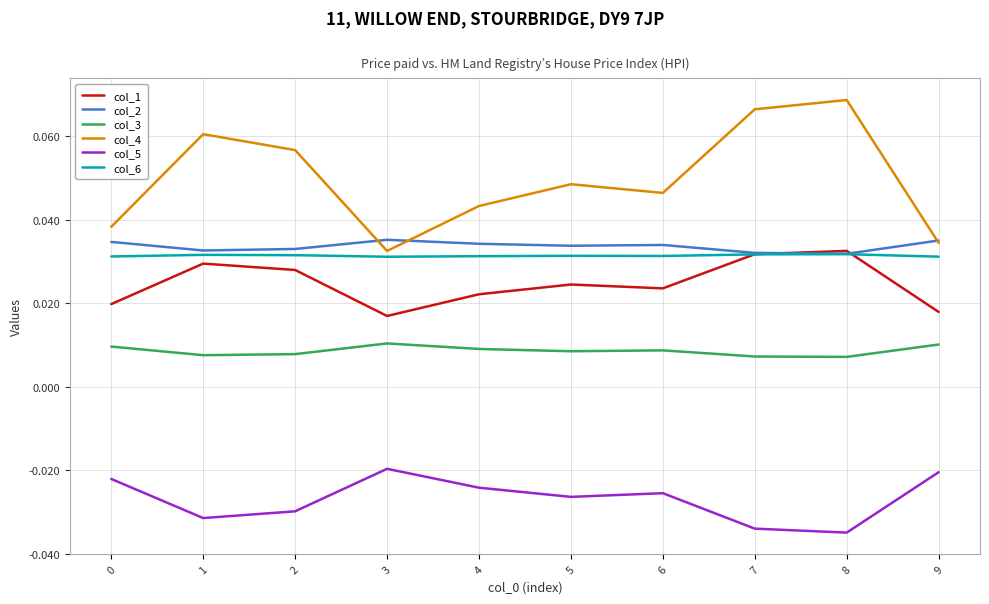

The value of col_4 at 2 is 0.0. True or false?

False